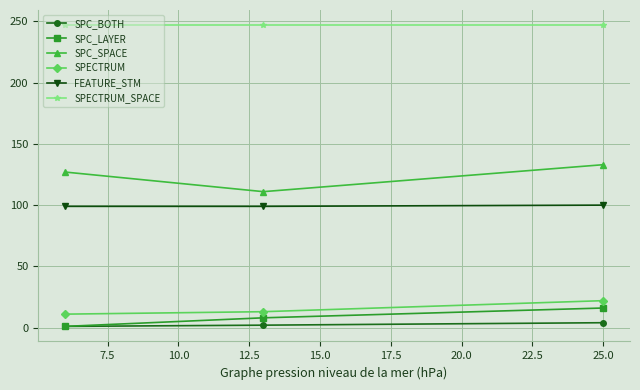

Which series has the largest total across all categories?

SPECTRUM_SPACE